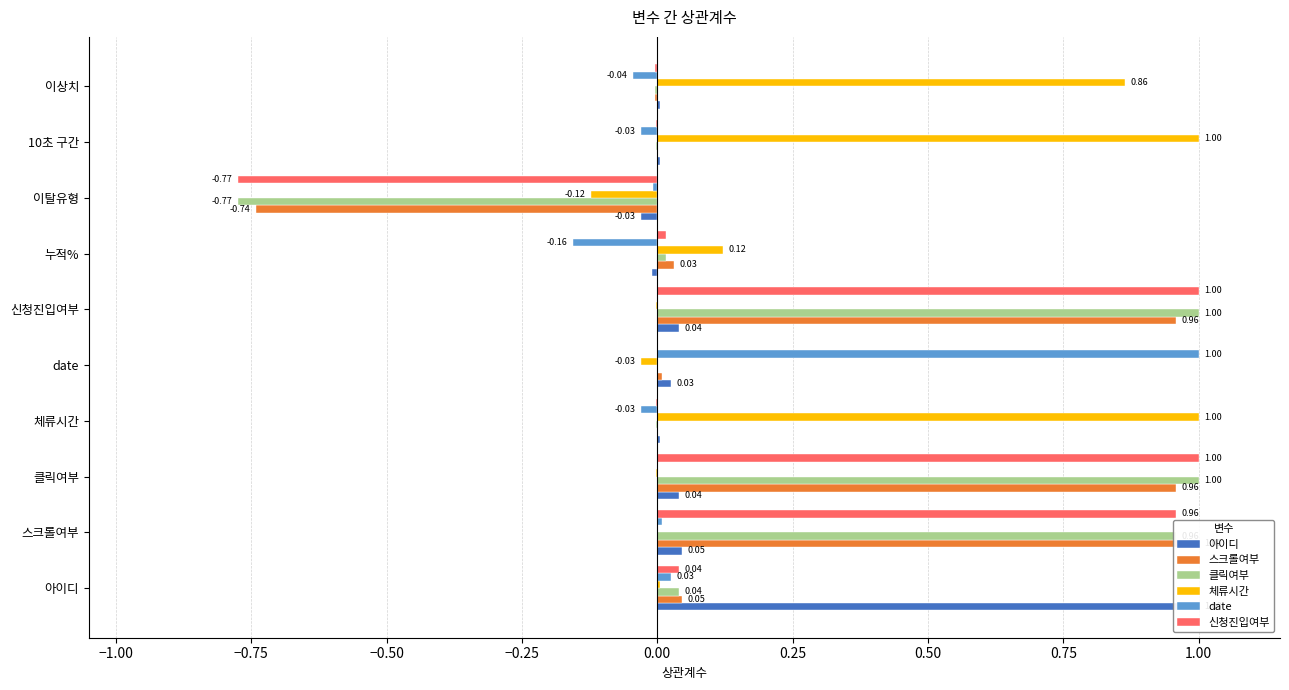

What are all the series names shown in the legend?

아이디, 스크롤여부, 클릭여부, 체류시간, date, 신청진입여부